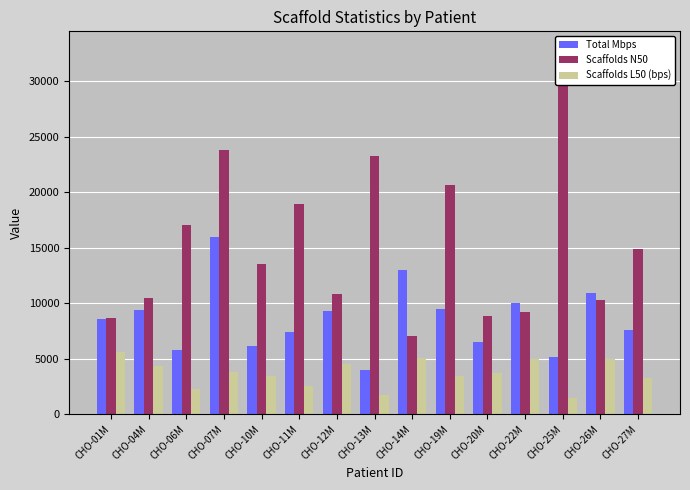

Rank the series by their average value, from lowest to highest.

Scaffolds L50 (bps), Total Mbps, Scaffolds N50